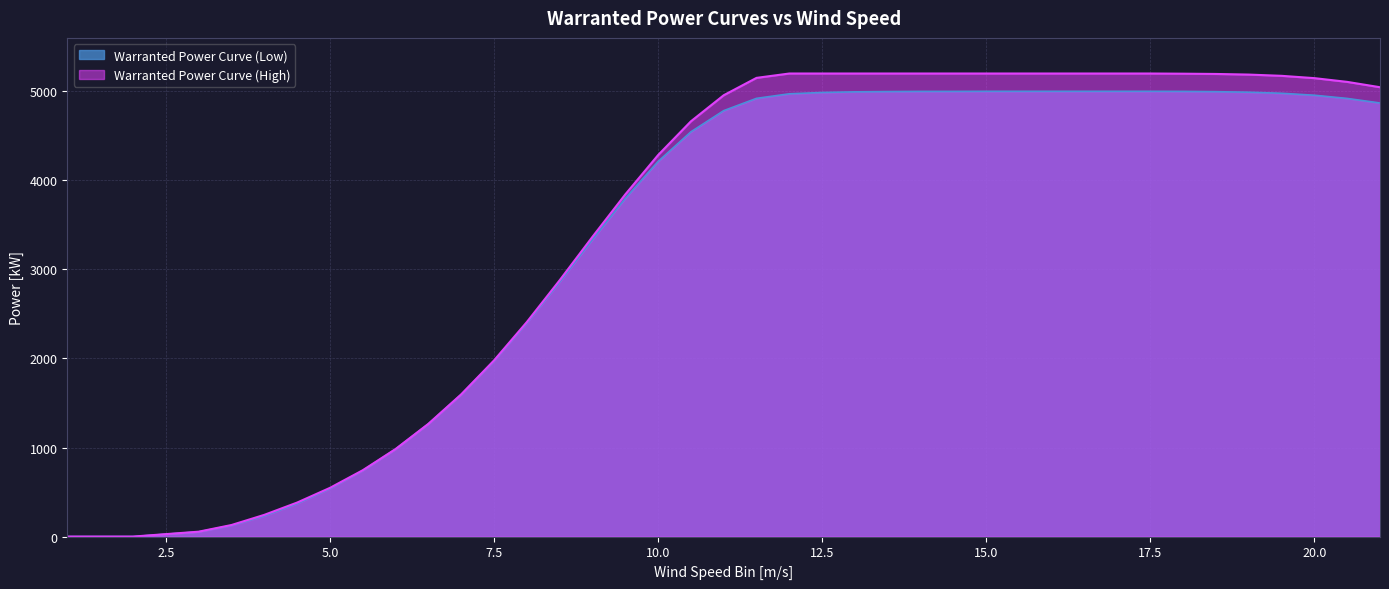

Between 10.0 and 17.5, which series saw the biggest shift?

Warranted Power Curve (High)